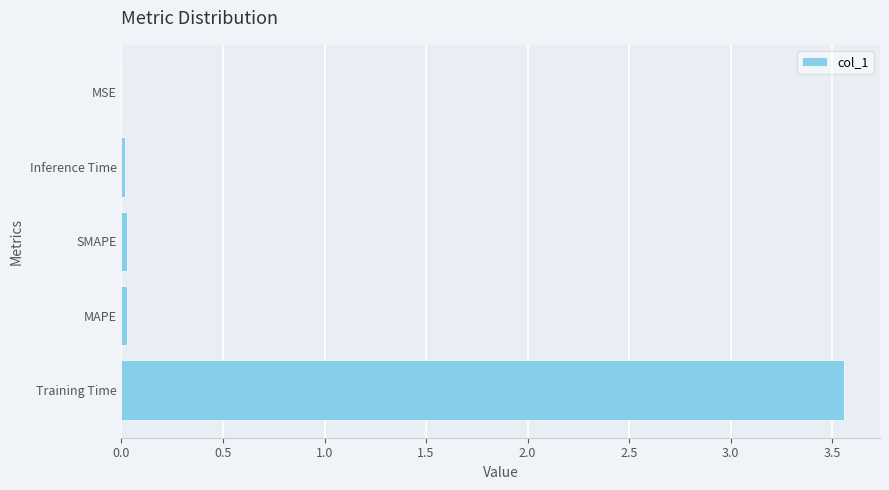

True or false: the data shows 0.0 at MSE.

True